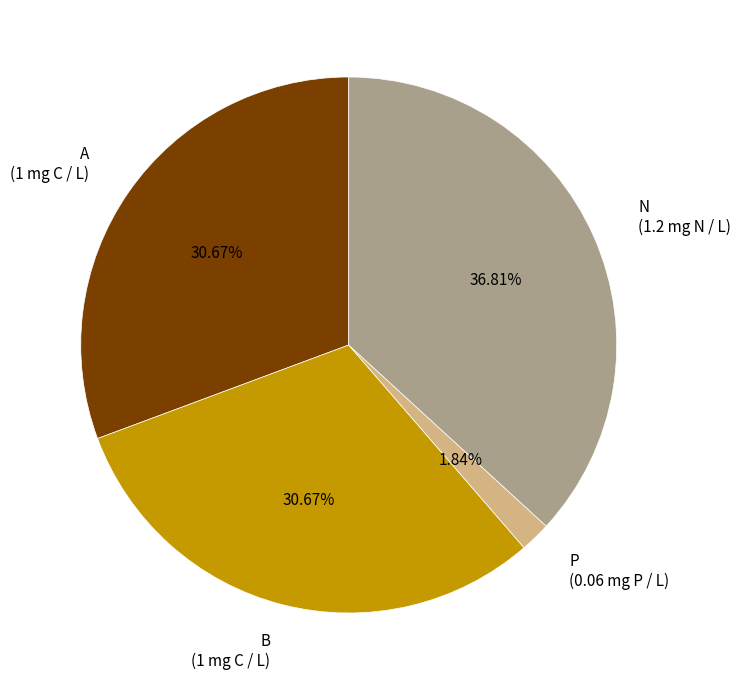

What percentage is the N slice, to the nearest percent?

37%